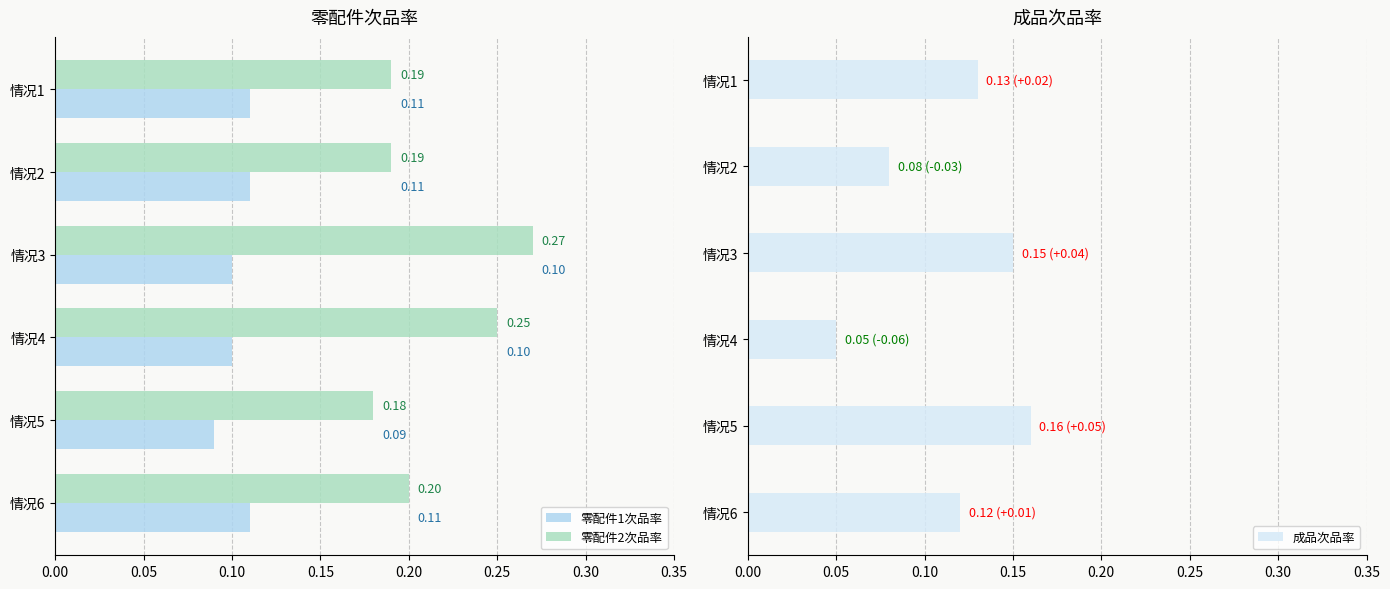

What is the average value of the 零配件1次品率 series?

0.1